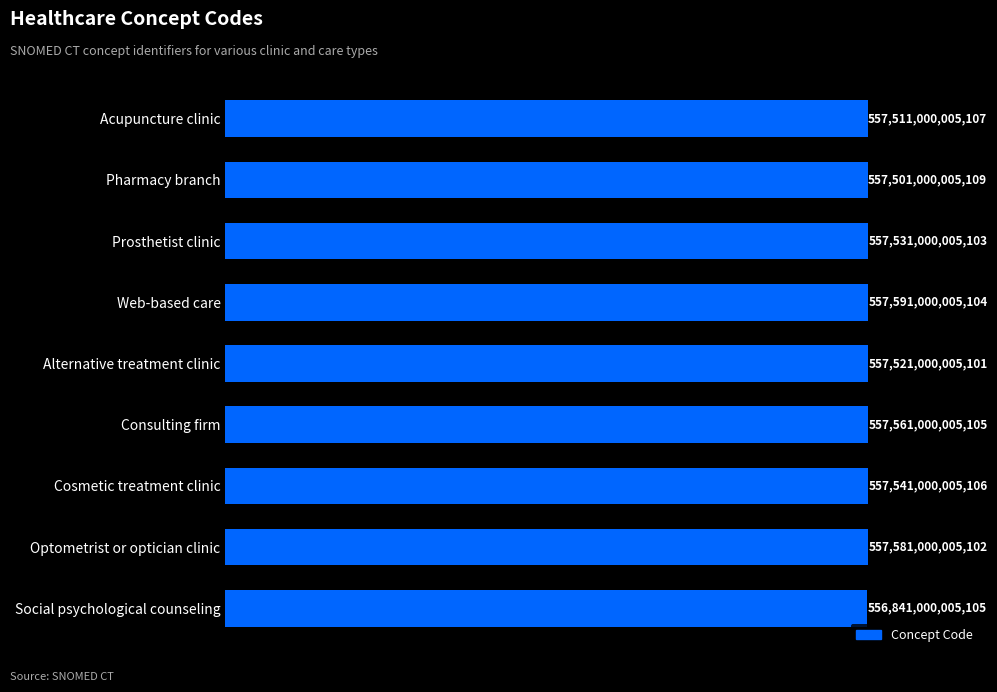

What is the maximum value shown in the chart?

557591000005104